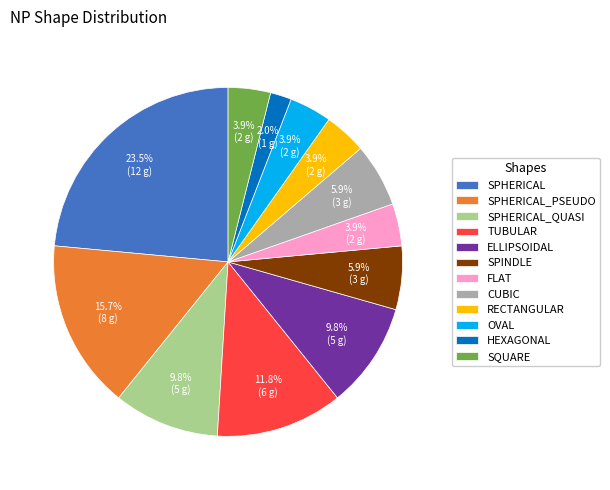

What percentage is NOT represented by SPHERICAL?

76.5%